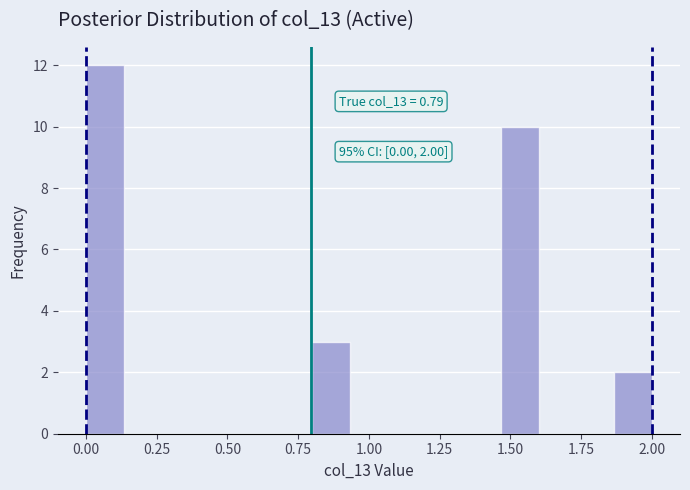

Around what value on the x-axis is the tallest bar? Give the approximate position of its centre, as read against the axis.

0.05